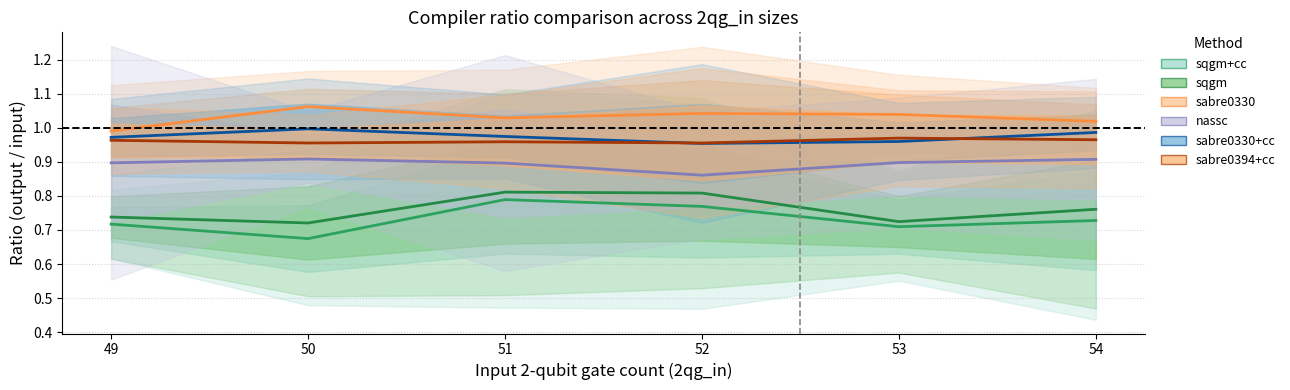

Reading left to right, list all the values displayed in this chart.

sqgm+cc: 49=0.7	50=0.7	51=0.8	52=0.8	53=0.7	54=0.7
sqgm: 49=0.7	50=0.7	51=0.8	52=0.8	53=0.7	54=0.8
sabre0330: 49=1.0	50=1.1	51=1.0	52=1.0	53=1.0	54=1.0
nassc: 49=0.9	50=0.9	51=0.9	52=0.9	53=0.9	54=0.9
sabre0330+cc: 49=1.0	50=1.0	51=1.0	52=1.0	53=1.0	54=1.0
sabre0394+cc: 49=1.0	50=1.0	51=1.0	52=1.0	53=1.0	54=1.0